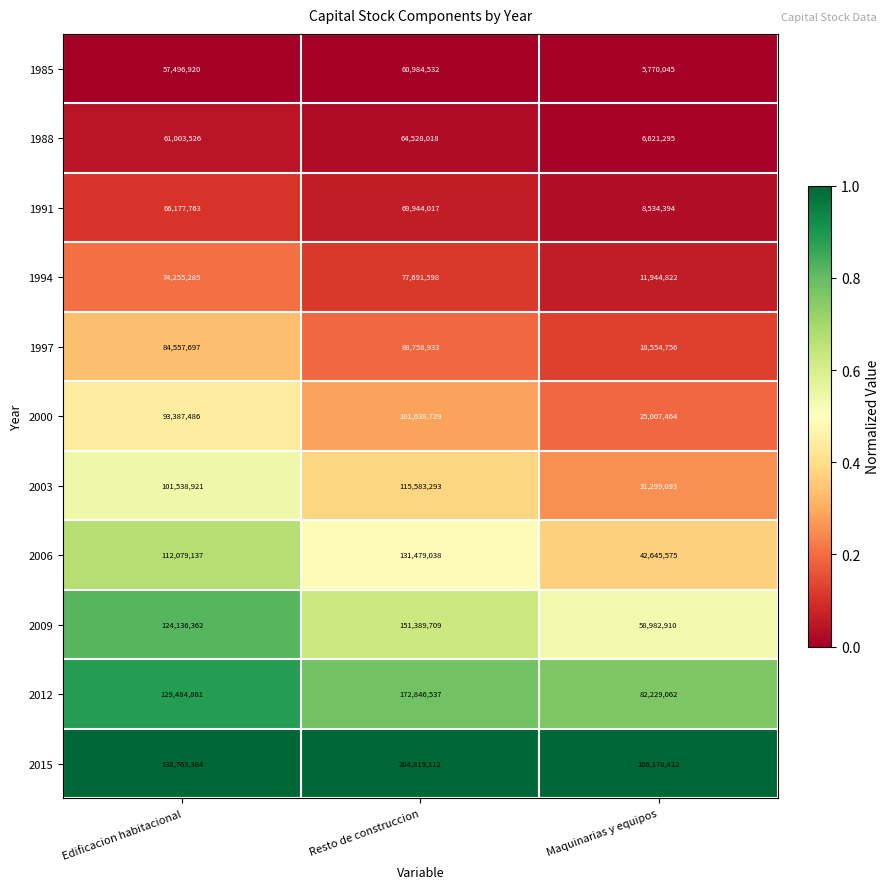

Which series has the widest spread of values?

2015